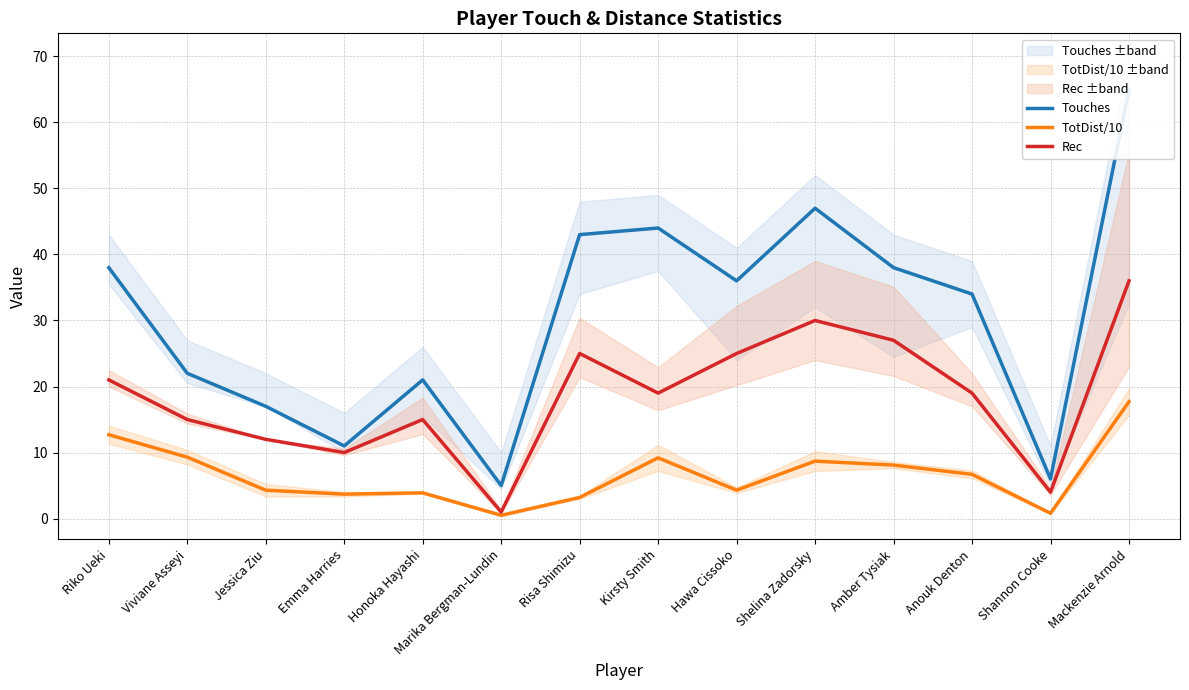

List the series in order of their overall mean, highest first.

Touches, Rec, TotDist/10